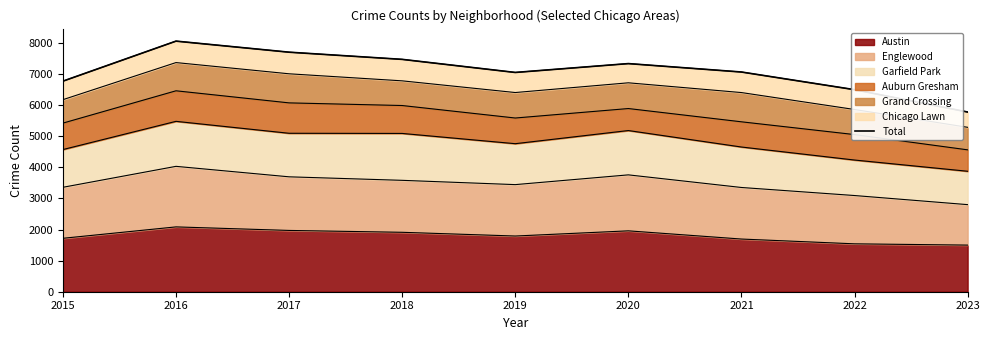

What is the difference between the second highest and minimum values?

1925